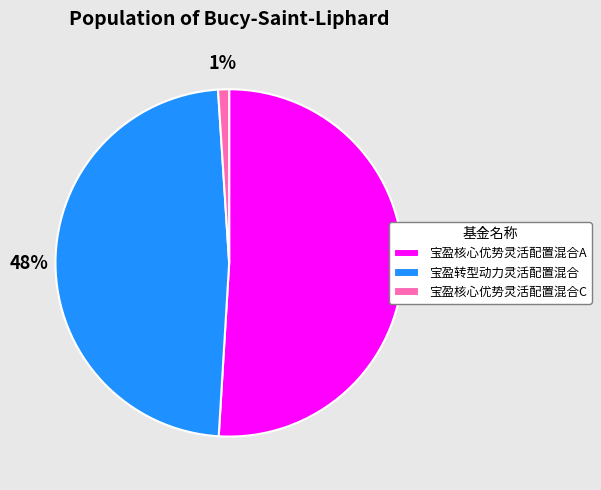

Do 宝盈核心优势灵活配置混合C and 宝盈转型动力灵活配置混合 together represent more than half of the pie?

No